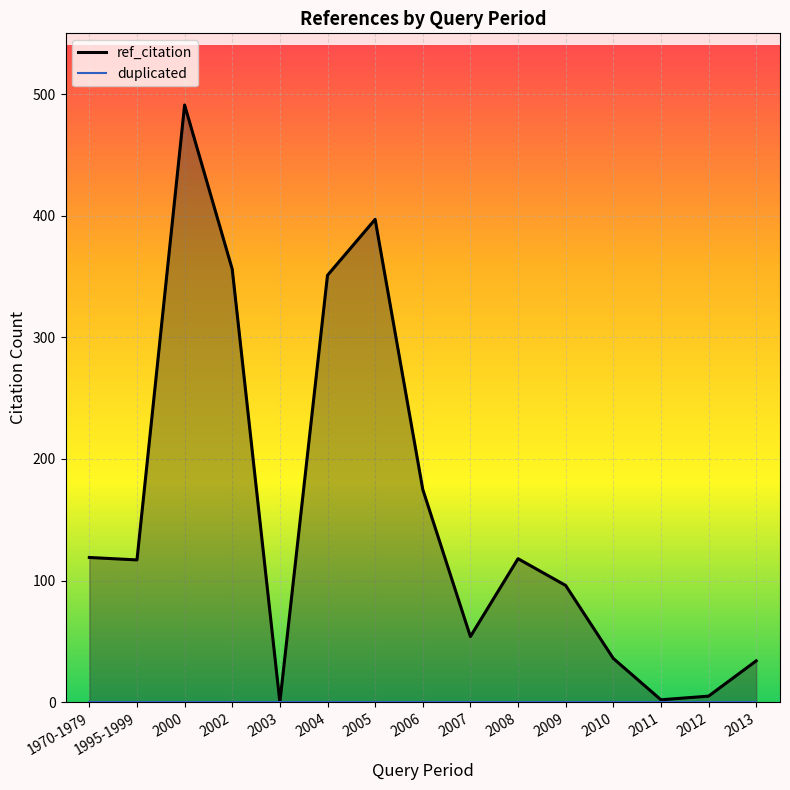

True or false: duplicated_line has a value of 0 at 2000.

True